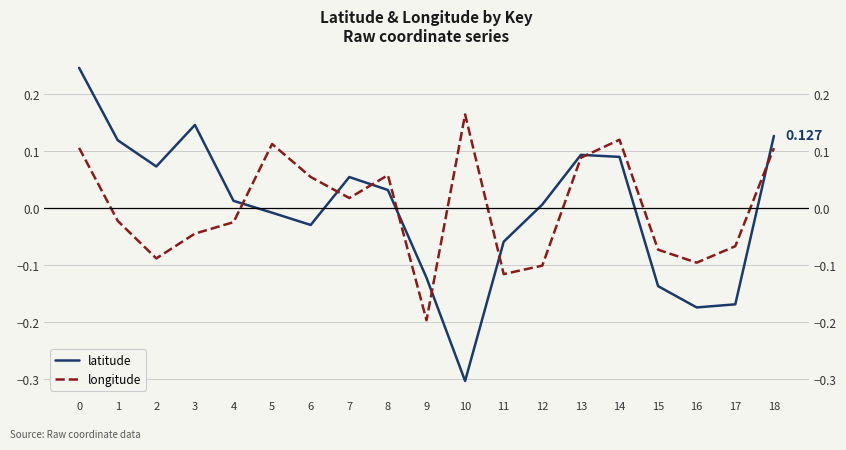

List the series in order of their overall mean, highest first.

longitude, latitude